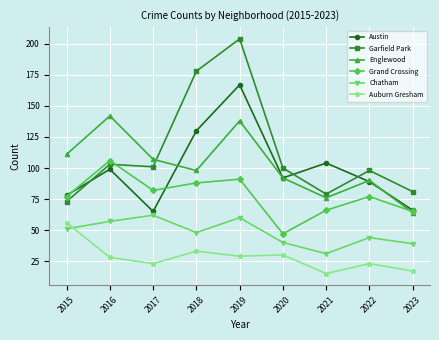

How many interior local peaks does the Grand Crossing series have?

3